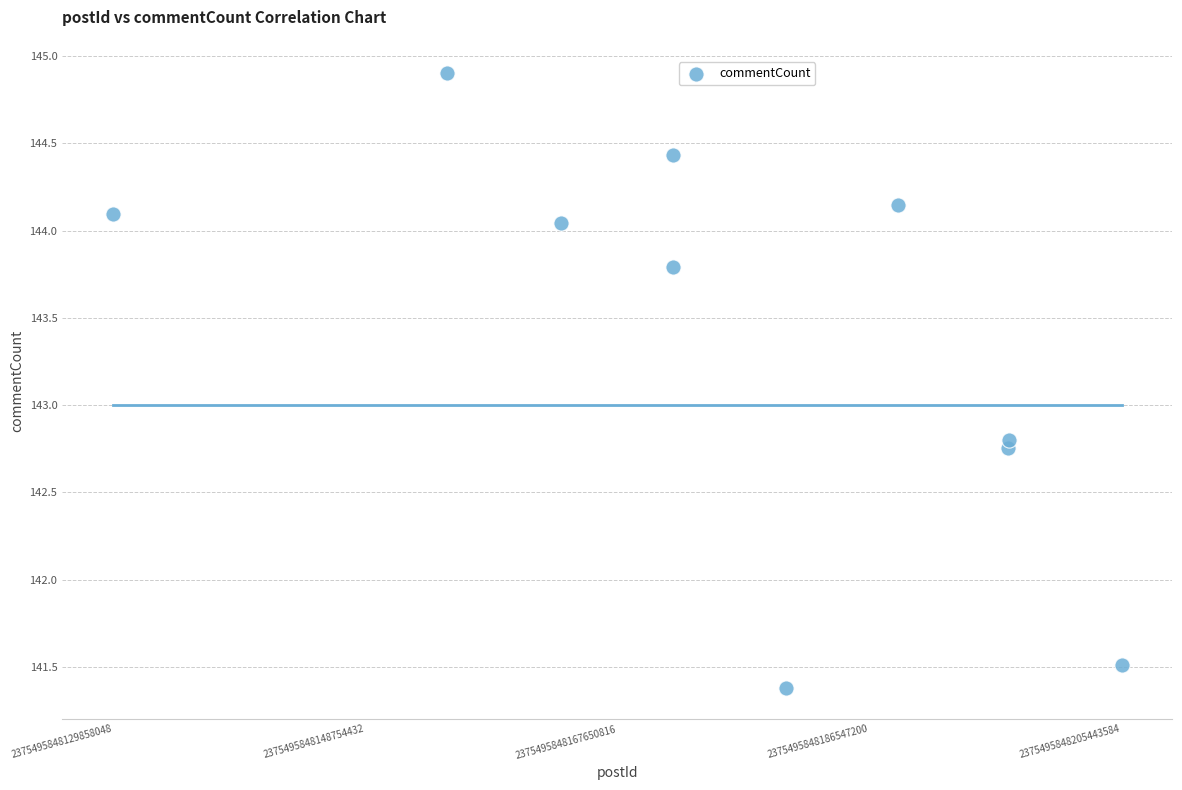

What is the average Y value?

143.4